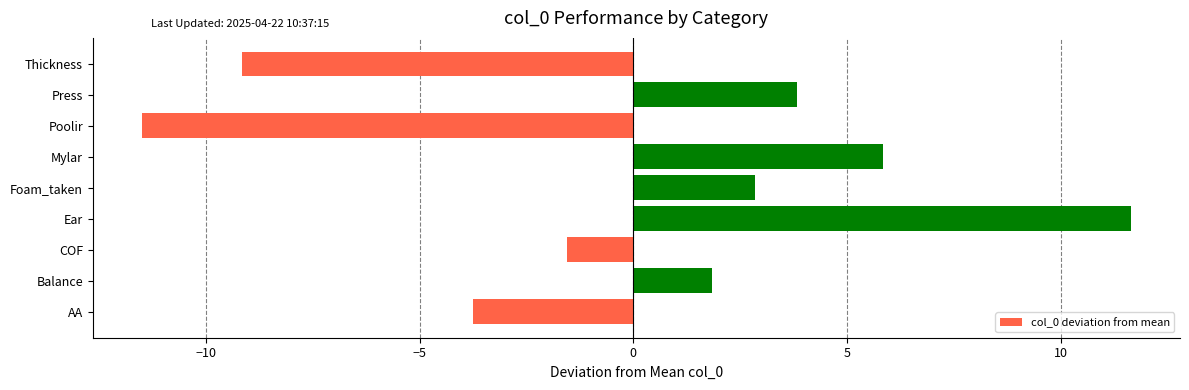

Is it true that the value at Poolir is -15.2?

False